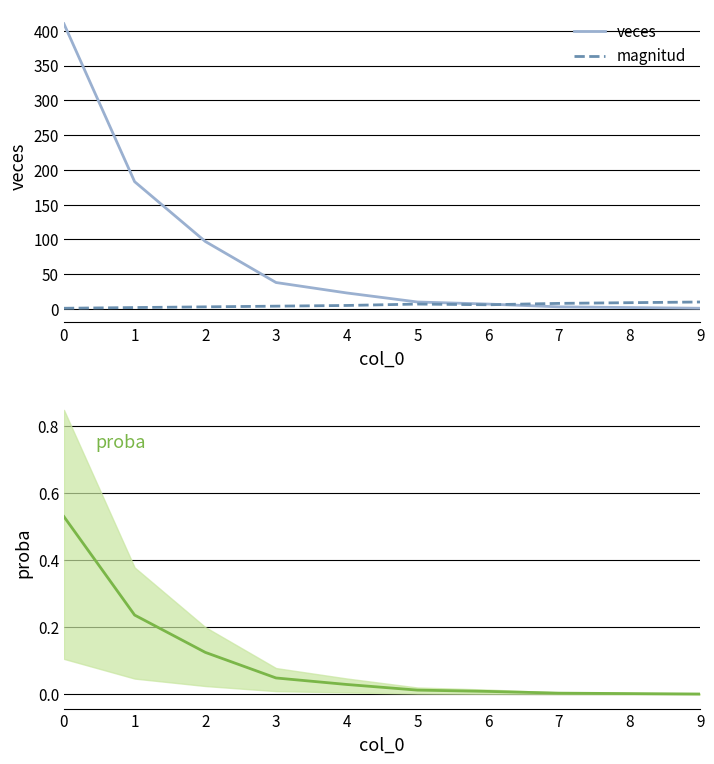

What is the value of the magnitud point at the 8th from the left?

8.0